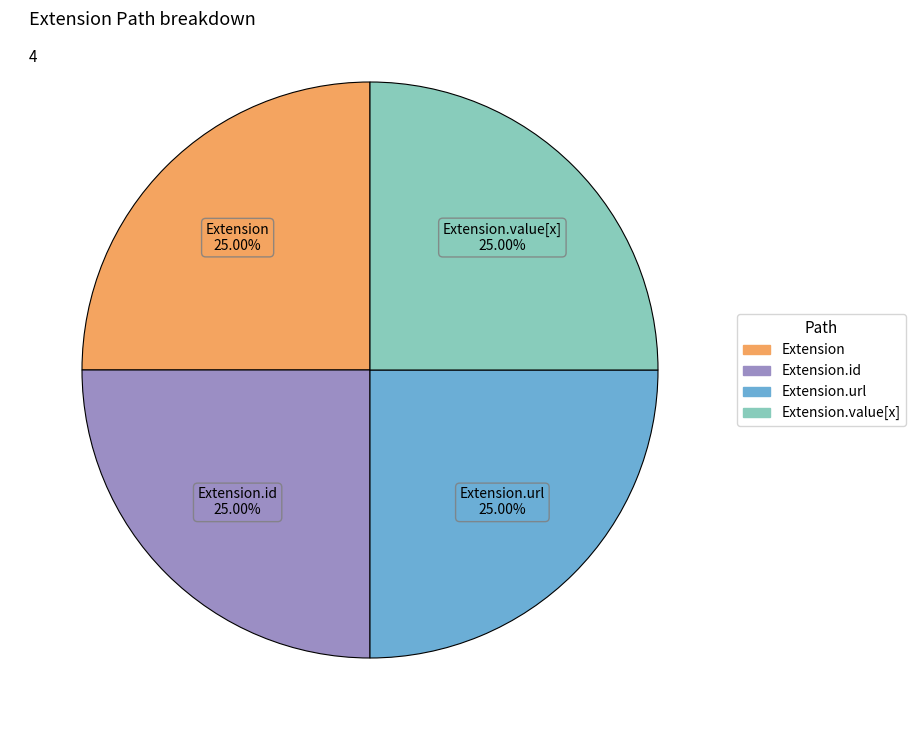

Does any single category account for the majority?

No